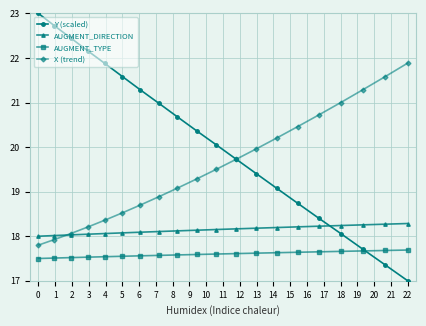

True or false: X (trend) has more than 1 points higher than both neighbors.

False